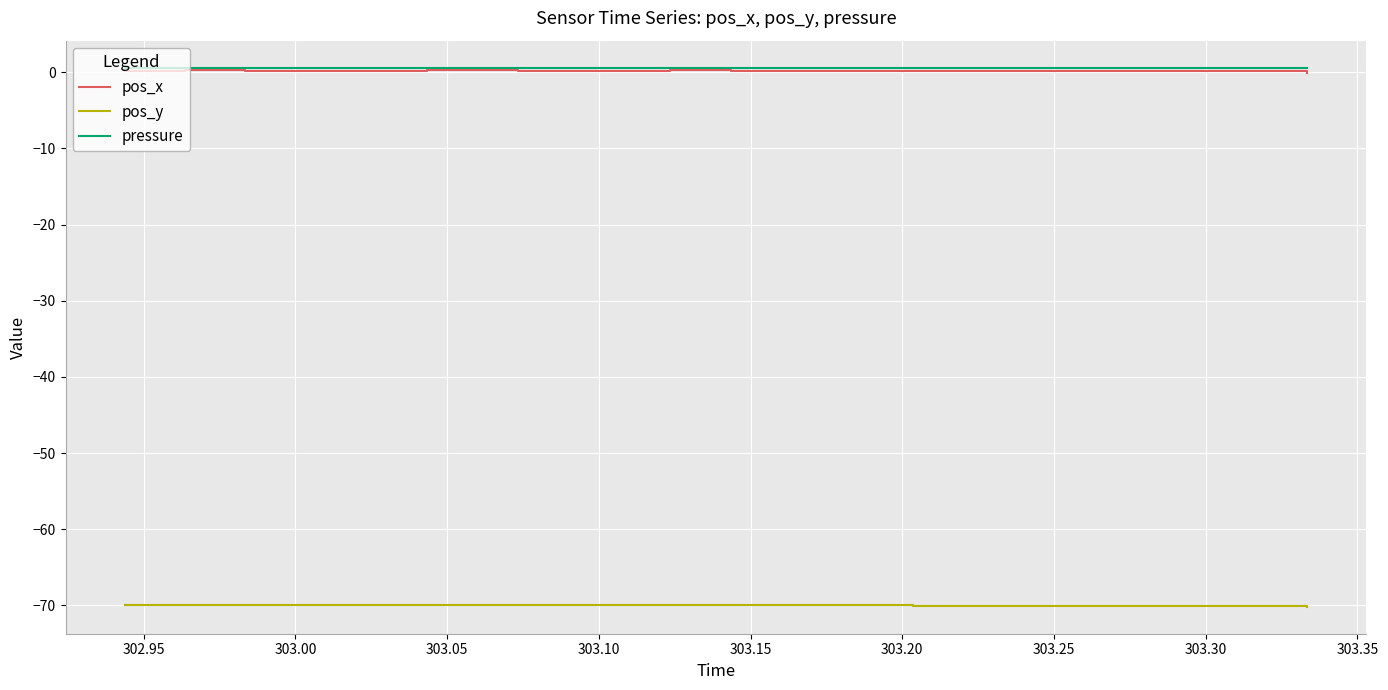

True or false: pos_x and pos_y cross at least once.

False